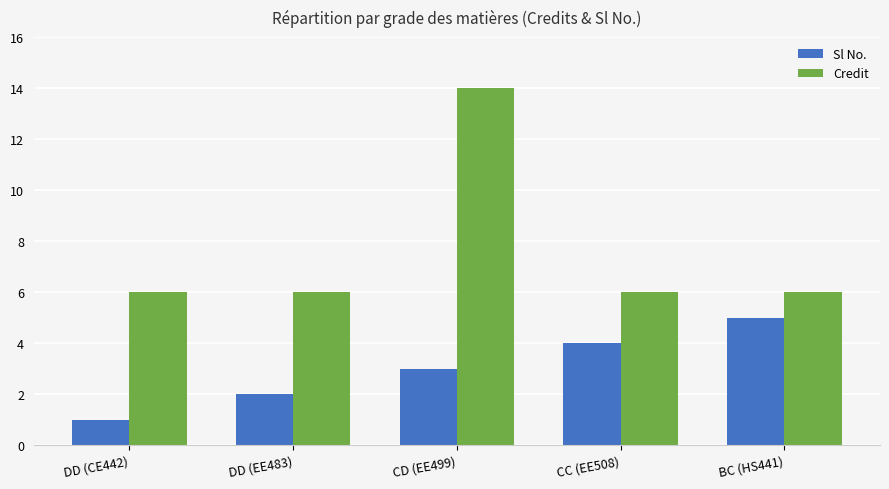

List the series in order of their peak value, lowest first.

Sl No., Credit